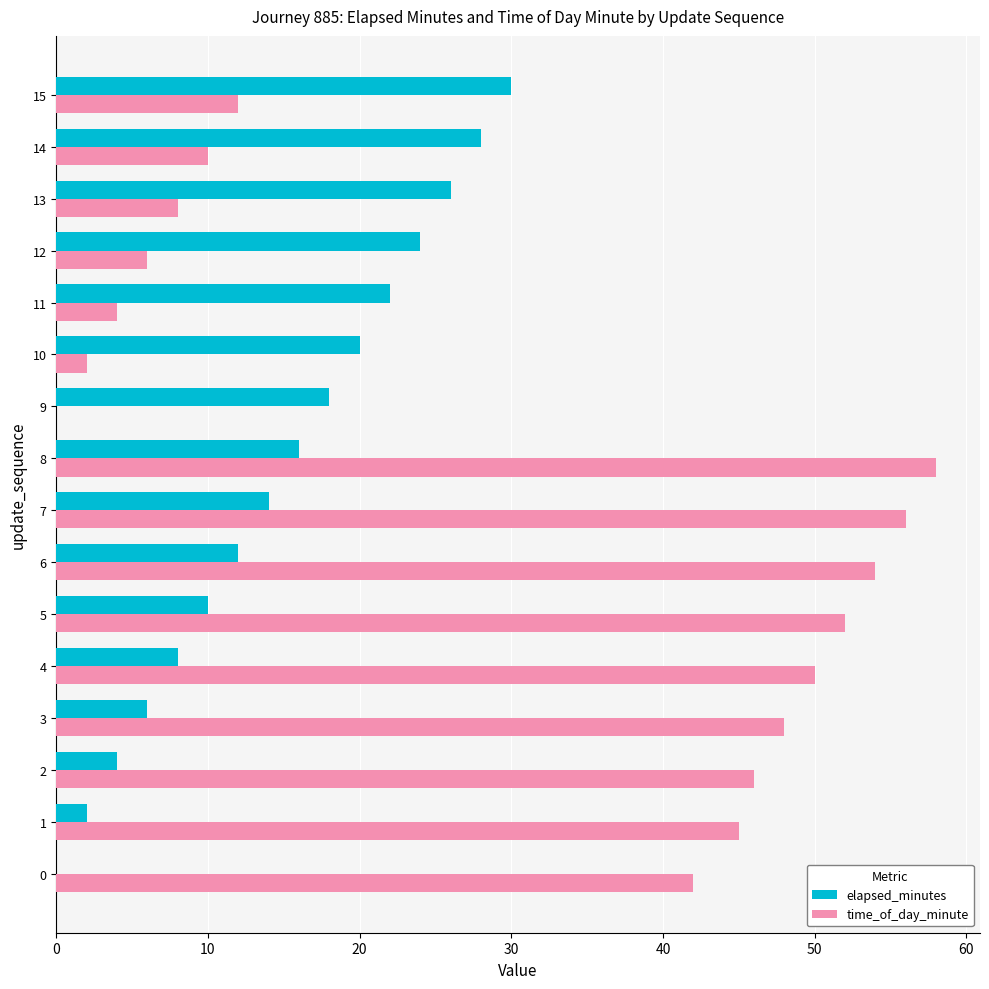

Where is elapsed_minutes nearest to the value 15?

7